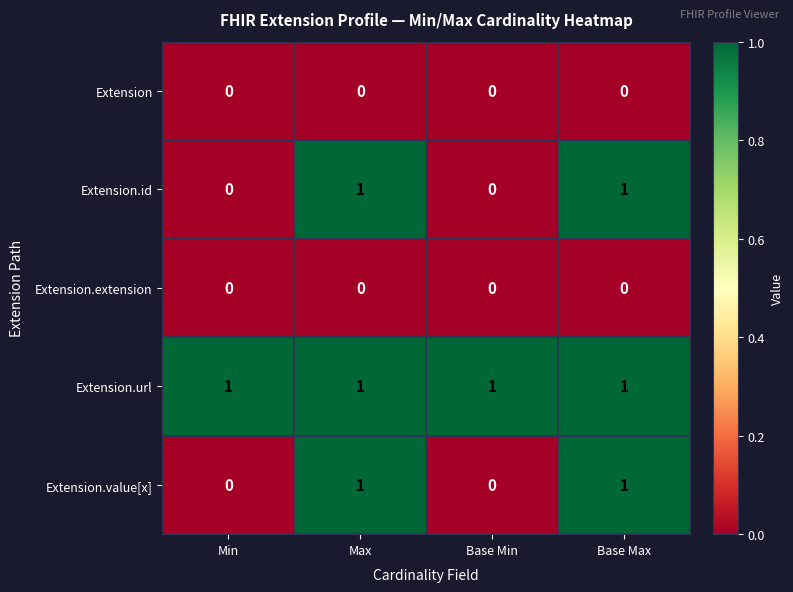

What is the total value across all series at Max?

3